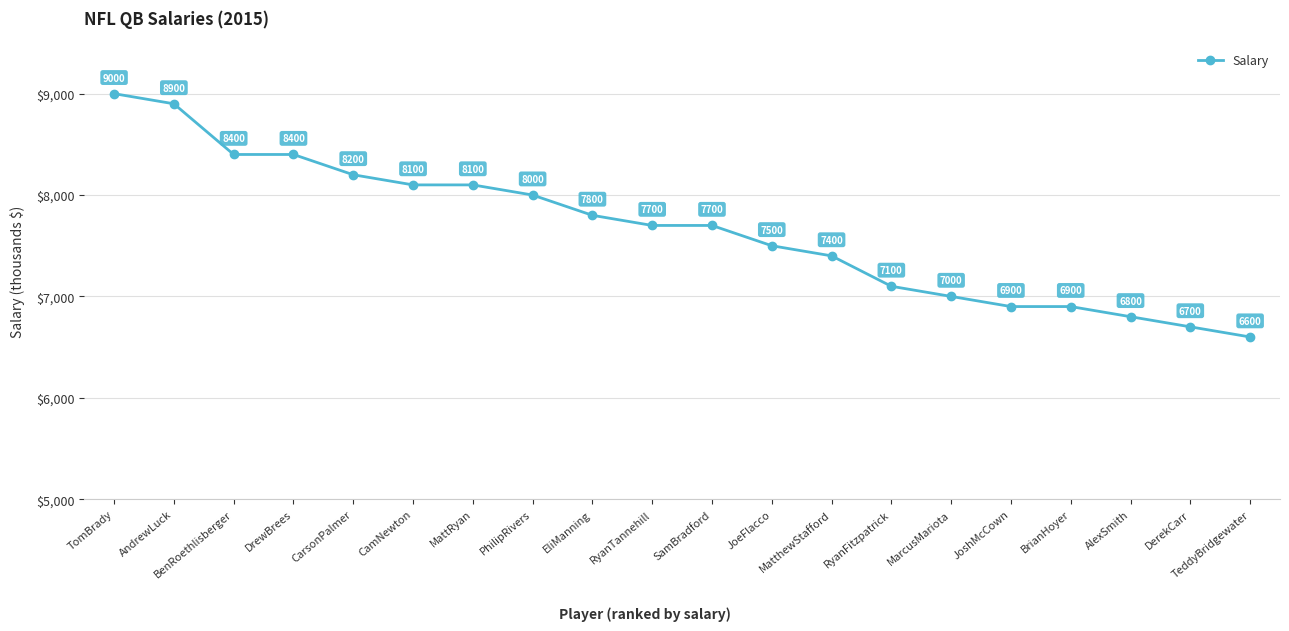

What is the difference between the maximum and second lowest values?

2300